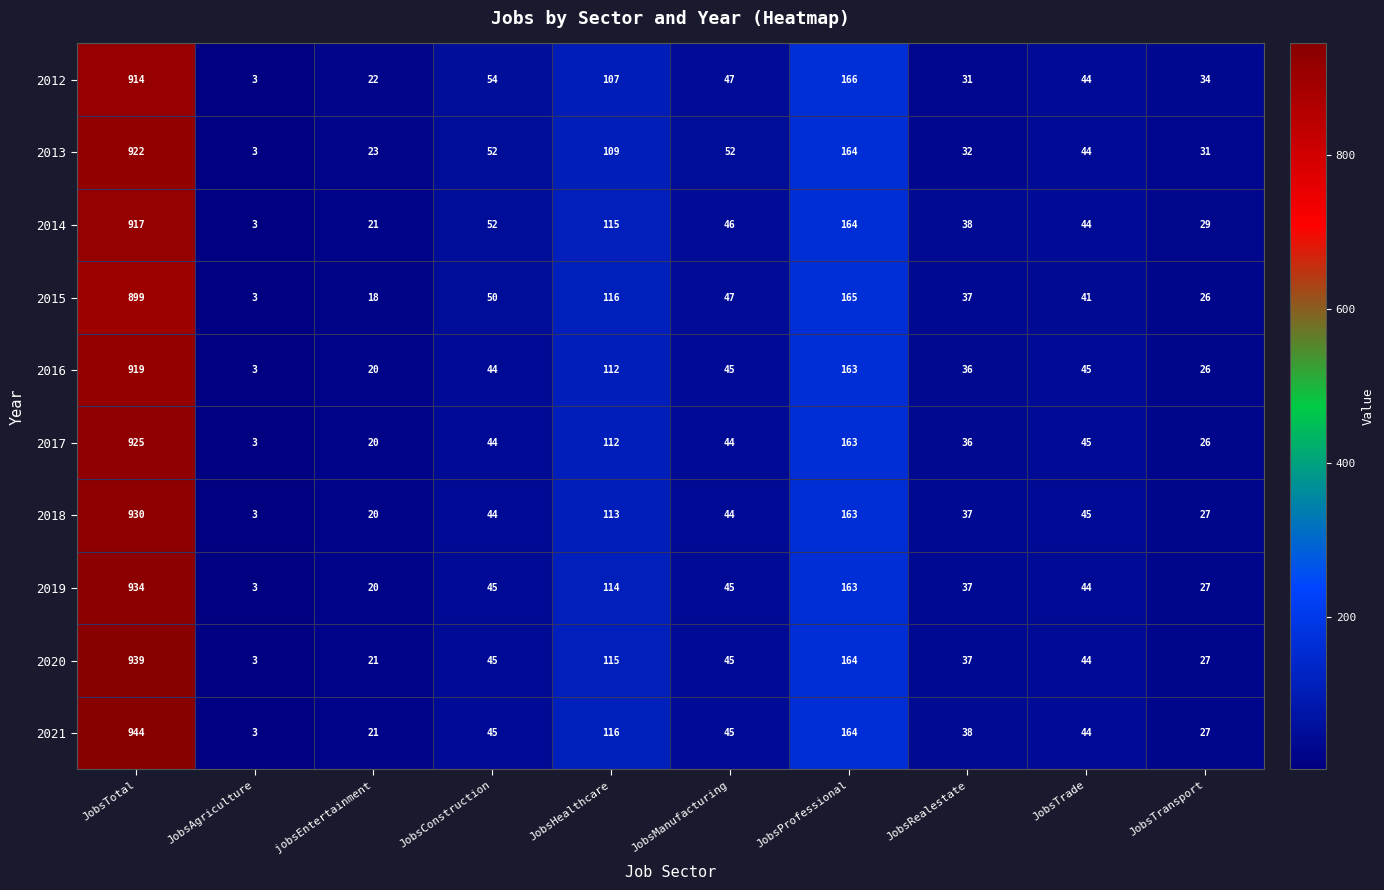

What is the total value across all series at JobsConstruction?

475